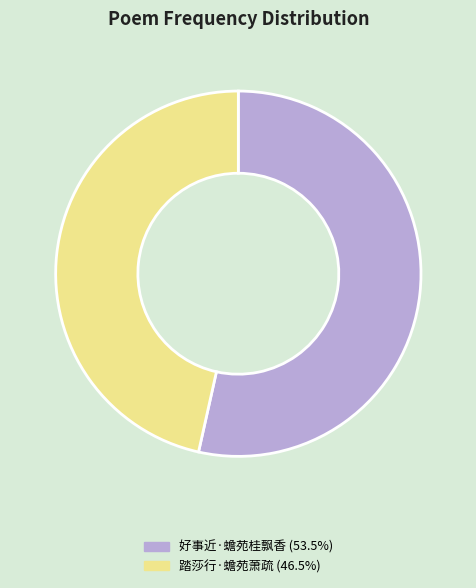

The 好事近·蟾苑桂飘香 slice represents 53% of the pie. True or false?

True